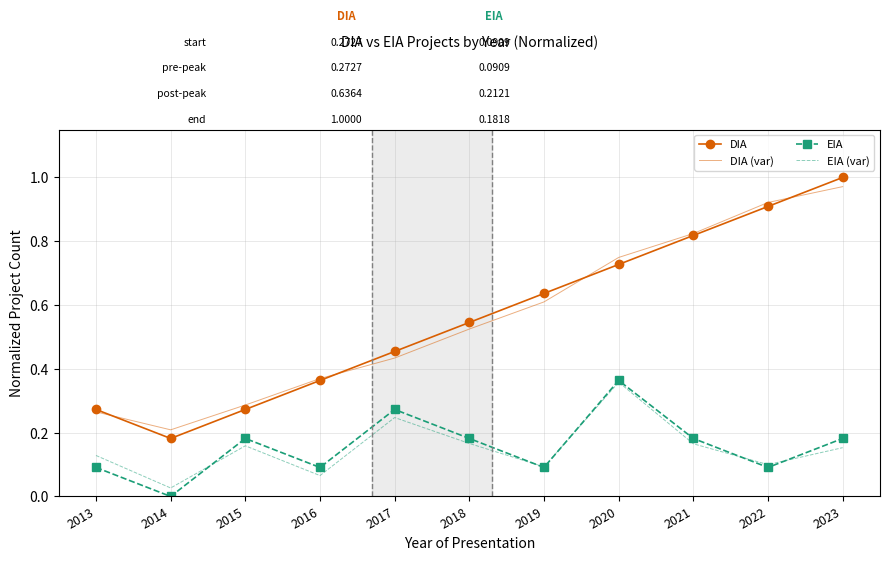

Is it true that EIA equals 0.2 at 2020?

False